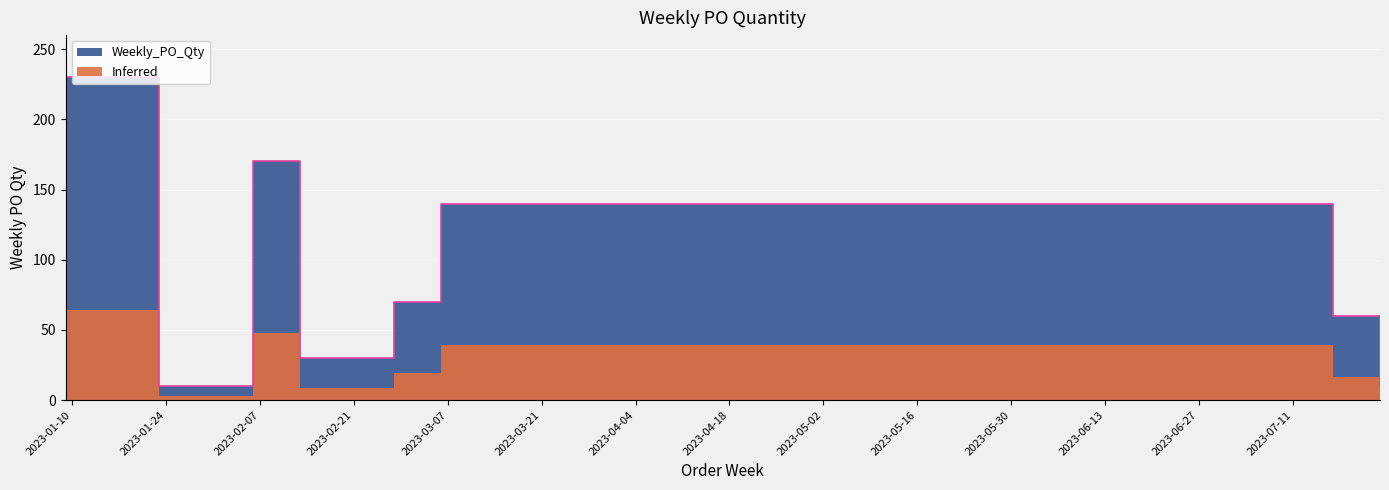

Which has a higher value, 2023-02-27 or 2023-07-24?

2023-02-27